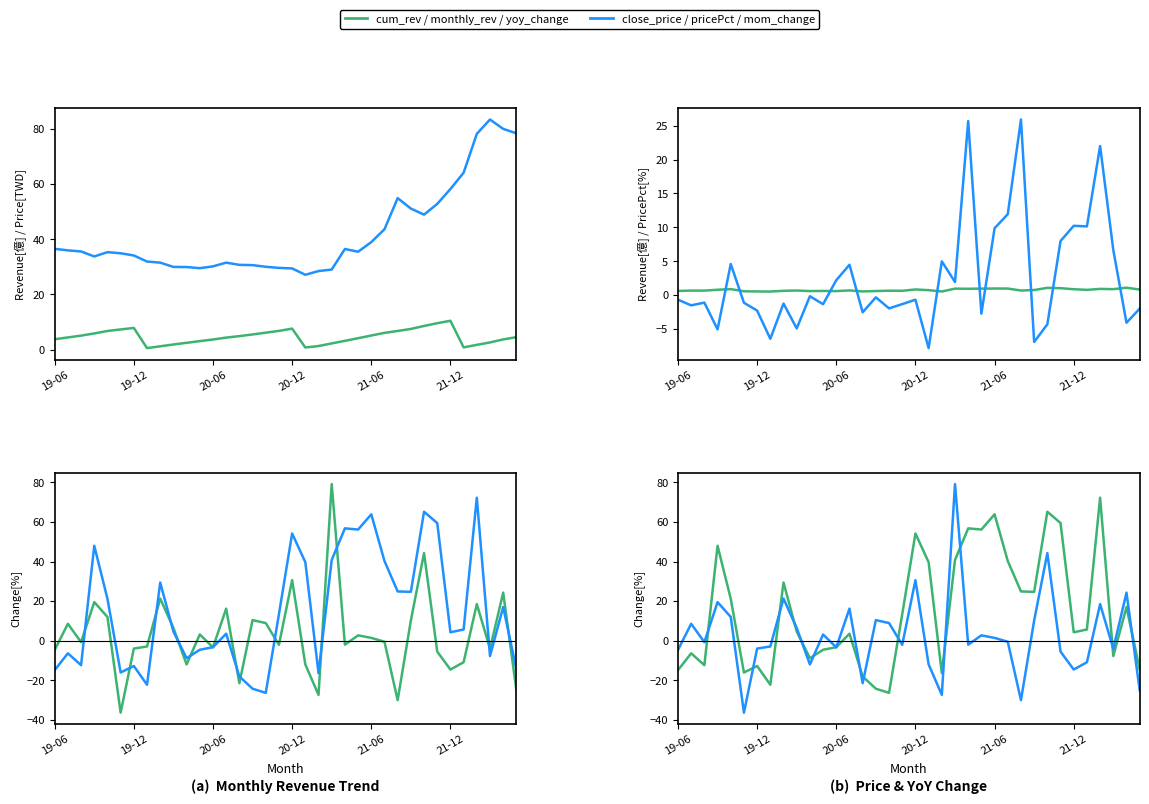

Is the value of monthly_rev at 18 greater than the value of mom_change at 35?

Yes